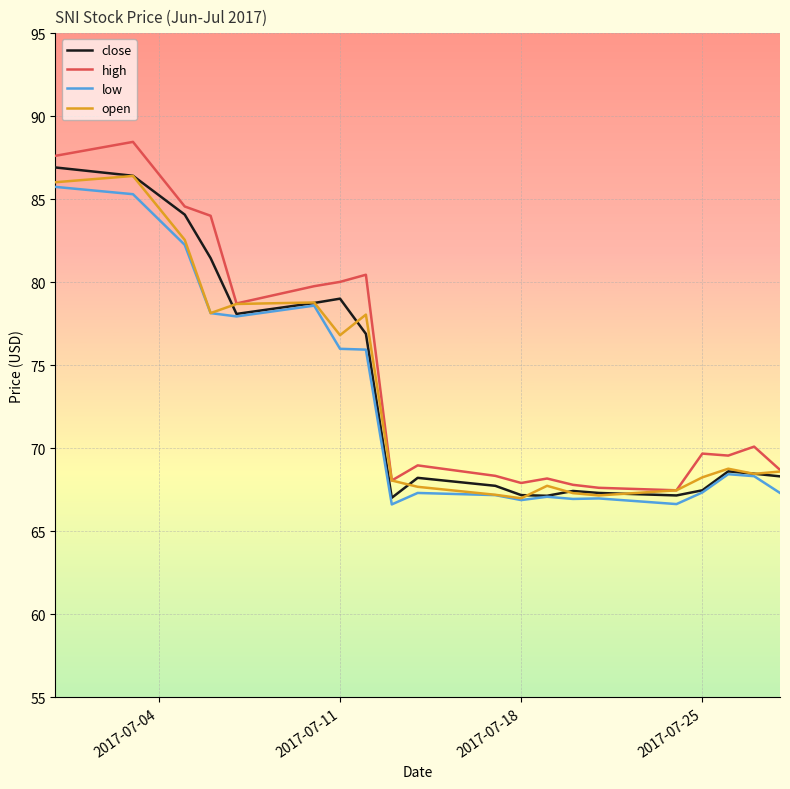

What is the greatest value displayed?

88.5